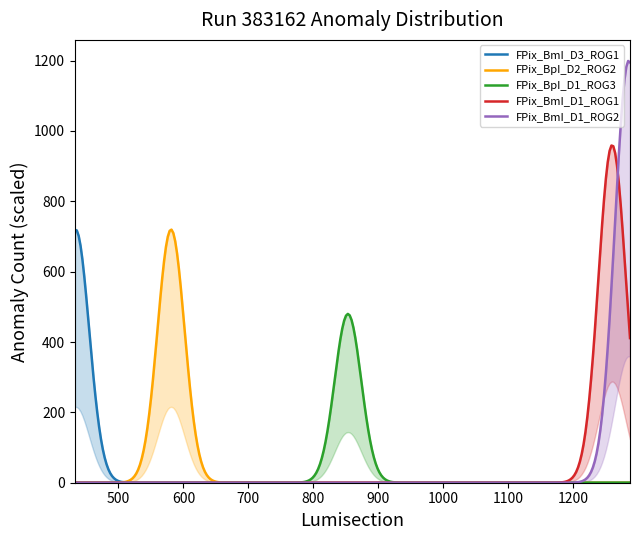

True or false: Lumisection and Ring_Num intersect in this chart.

False